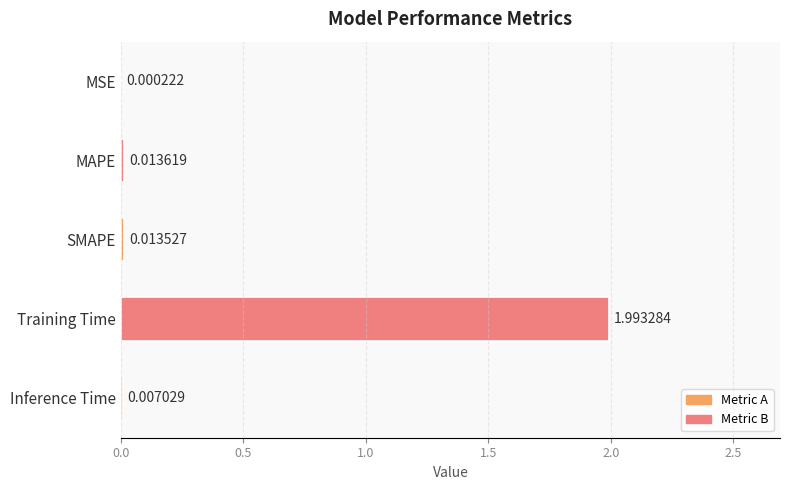

Where is the data nearest to the value 0?

MSE